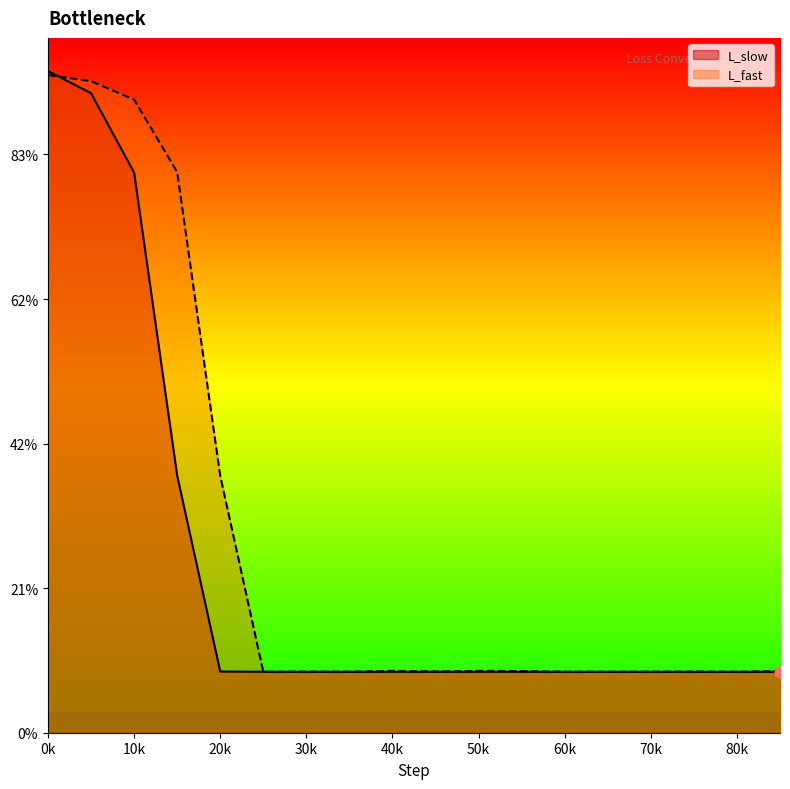

Which series reaches the maximum Y coordinate?

L_slow